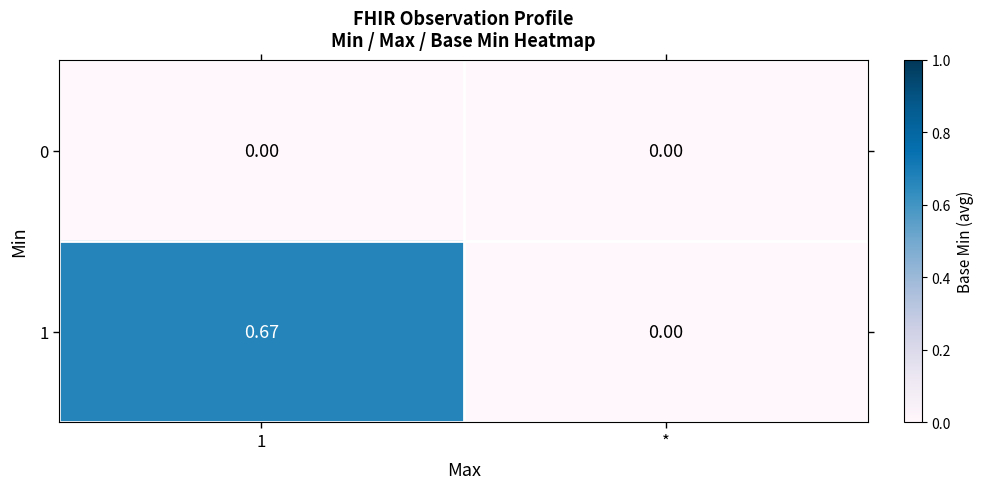

Which series has the widest spread of values?

1